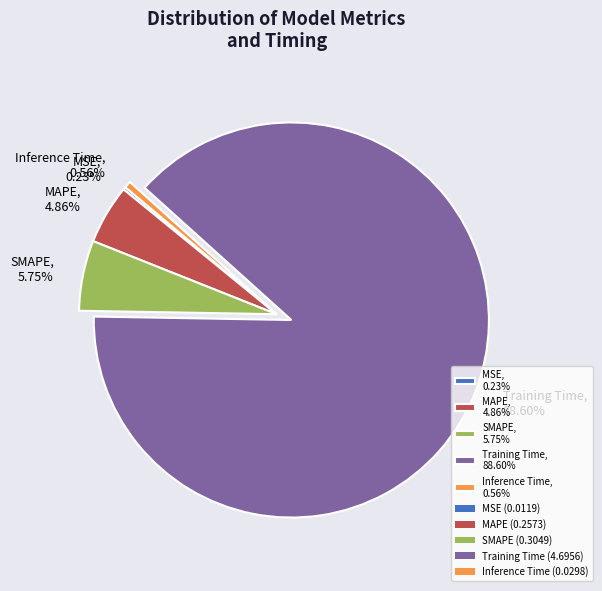

What is the majority slice?

Training Time